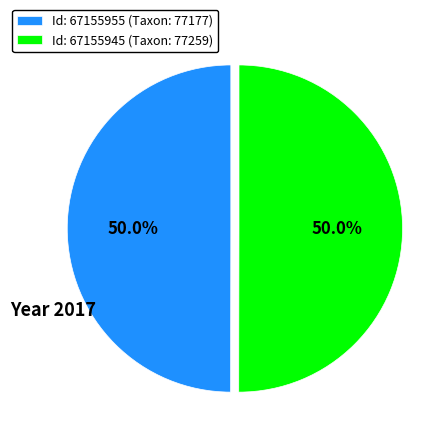

What percentage do Id: 67155945 (Taxon: 77259) and Id: 67155955 (Taxon: 77177) together represent?

100.0%